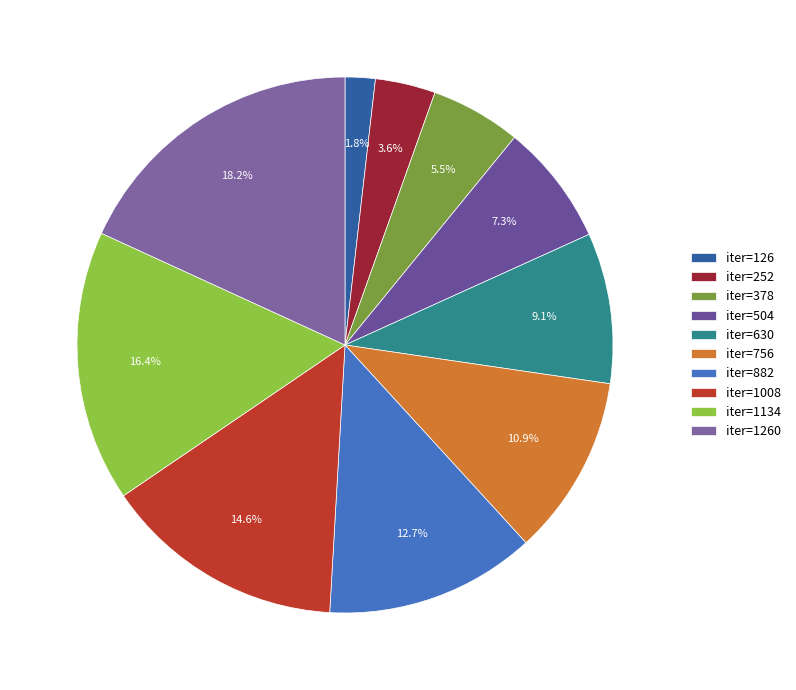

How many slices are in this pie chart?

10